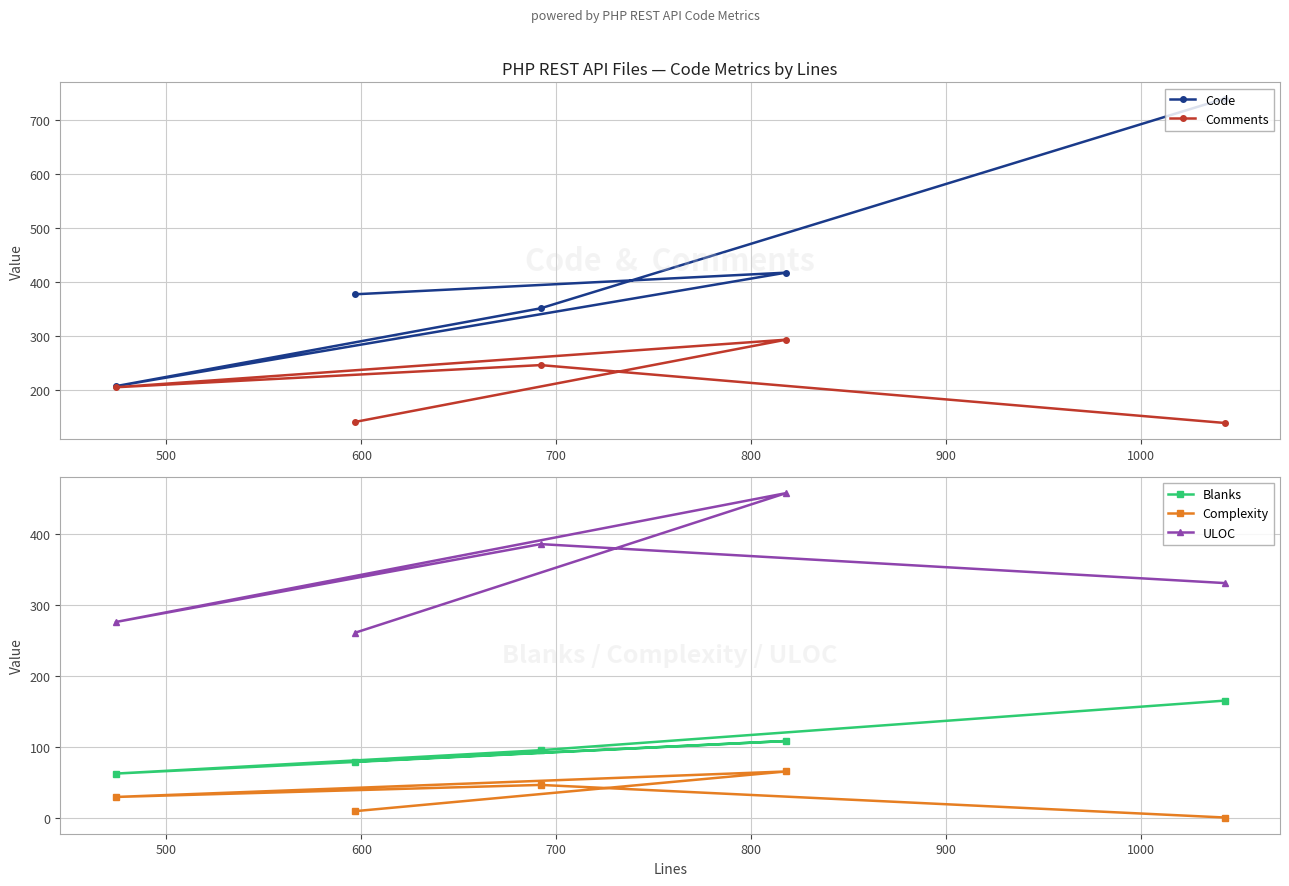

What is the highest value of the Blanks series?

165